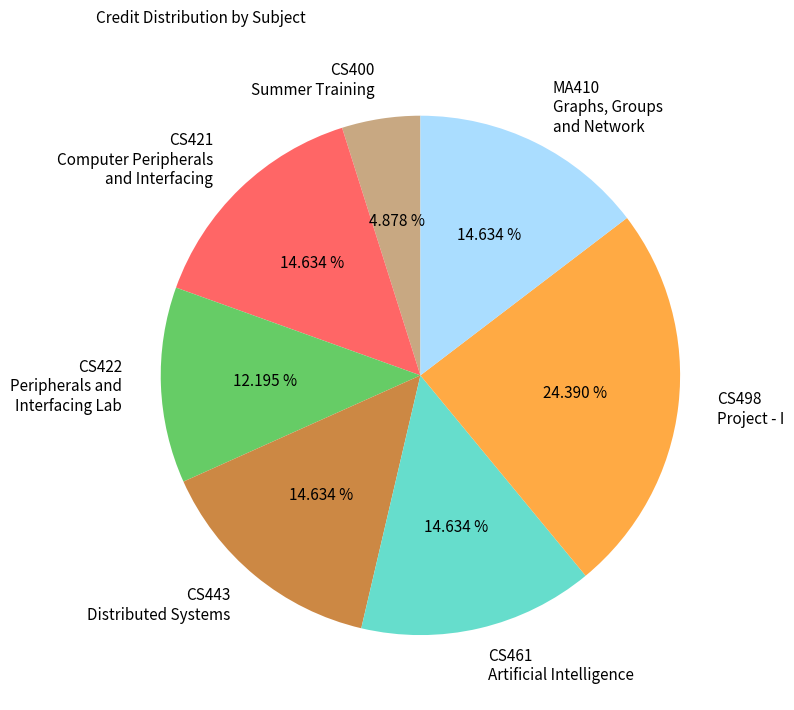

Combined, do CS400 Summer Training and CS443 Distributed Systems account for over 50%?

No